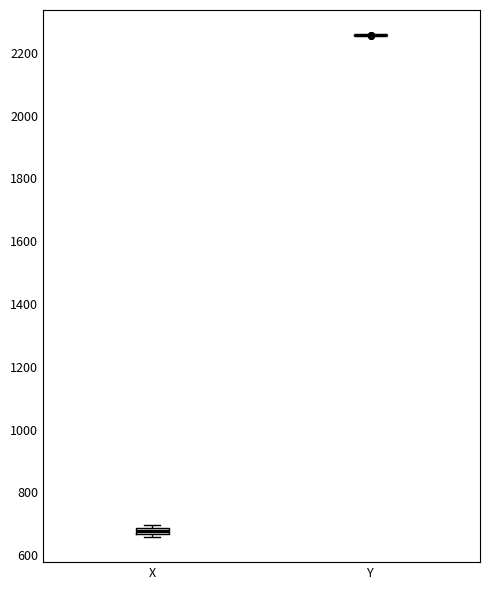

Where is the lower edge of the box for X on the y-axis? The values are not printed on the chart, so give them approximately, as read against the axis.

660